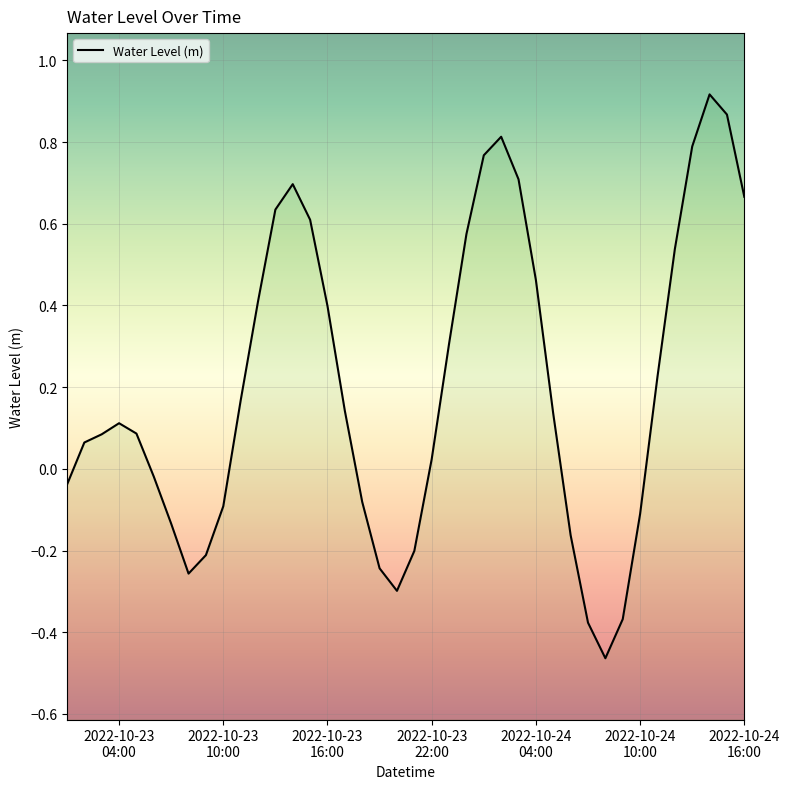

What is the greatest value displayed?

0.9